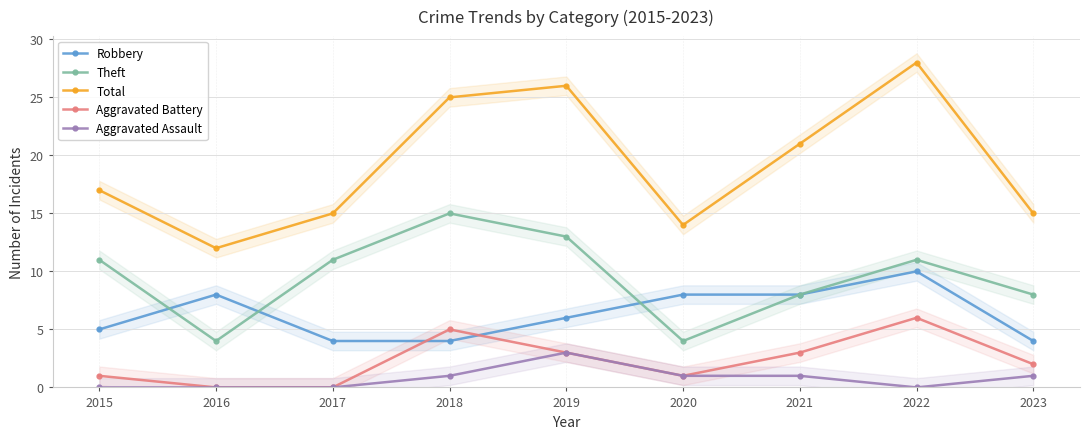

Which series has the largest total across all categories?

Total